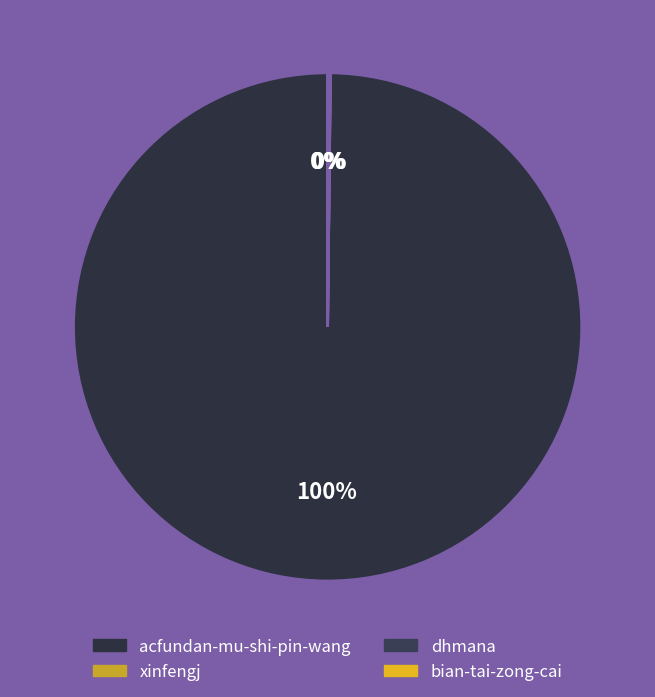

Which slice is the largest?

acfundan-mu-shi-pin-wang